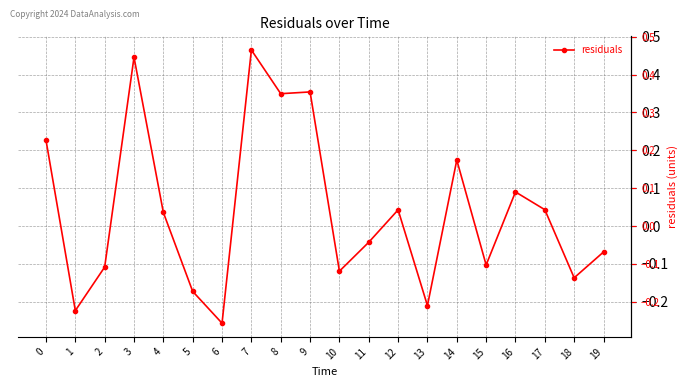

How many lines are shown in the chart?

1